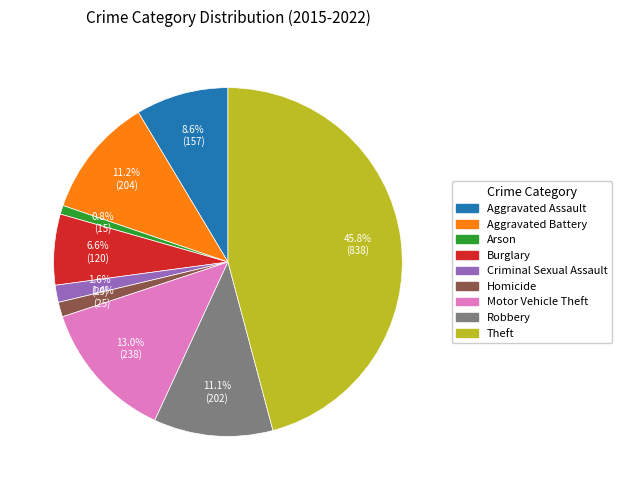

How many segments does this pie chart have?

9